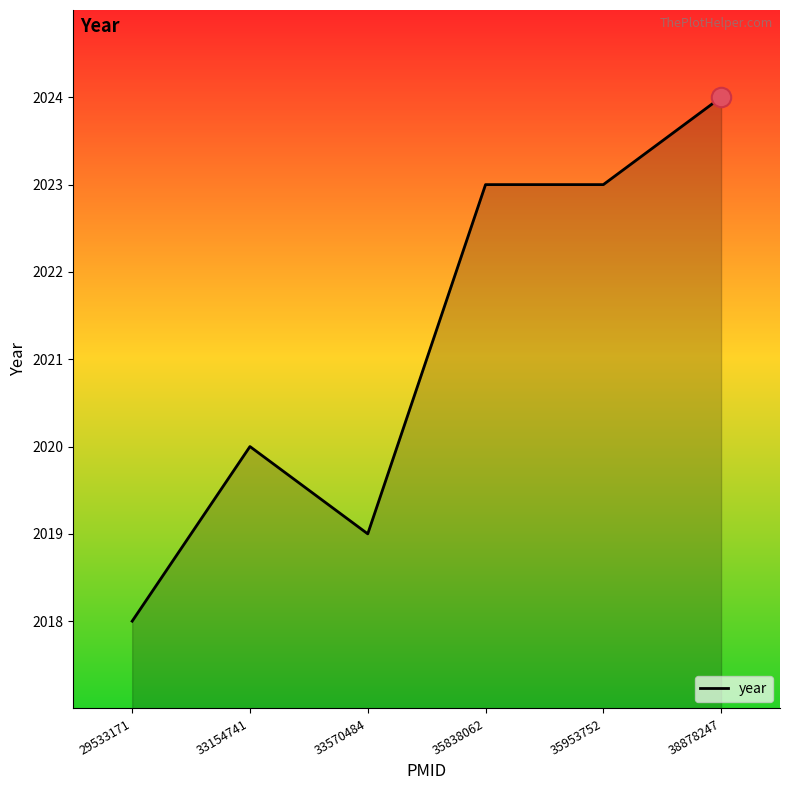

What value does the data have at 33570484?

2019